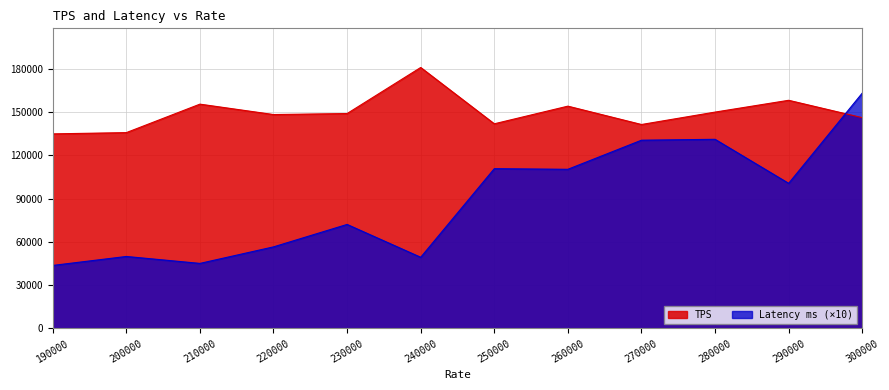

At 280000, list the series in order from smallest to largest.

Latency ms (×10), TPS